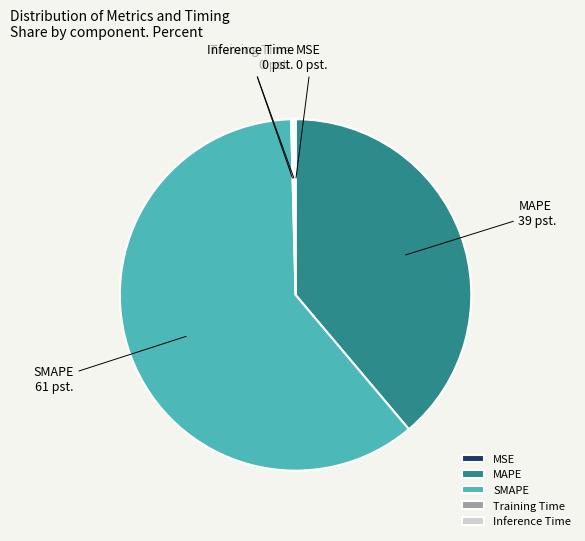

Is it true that MAPE is 39% of the pie?

True